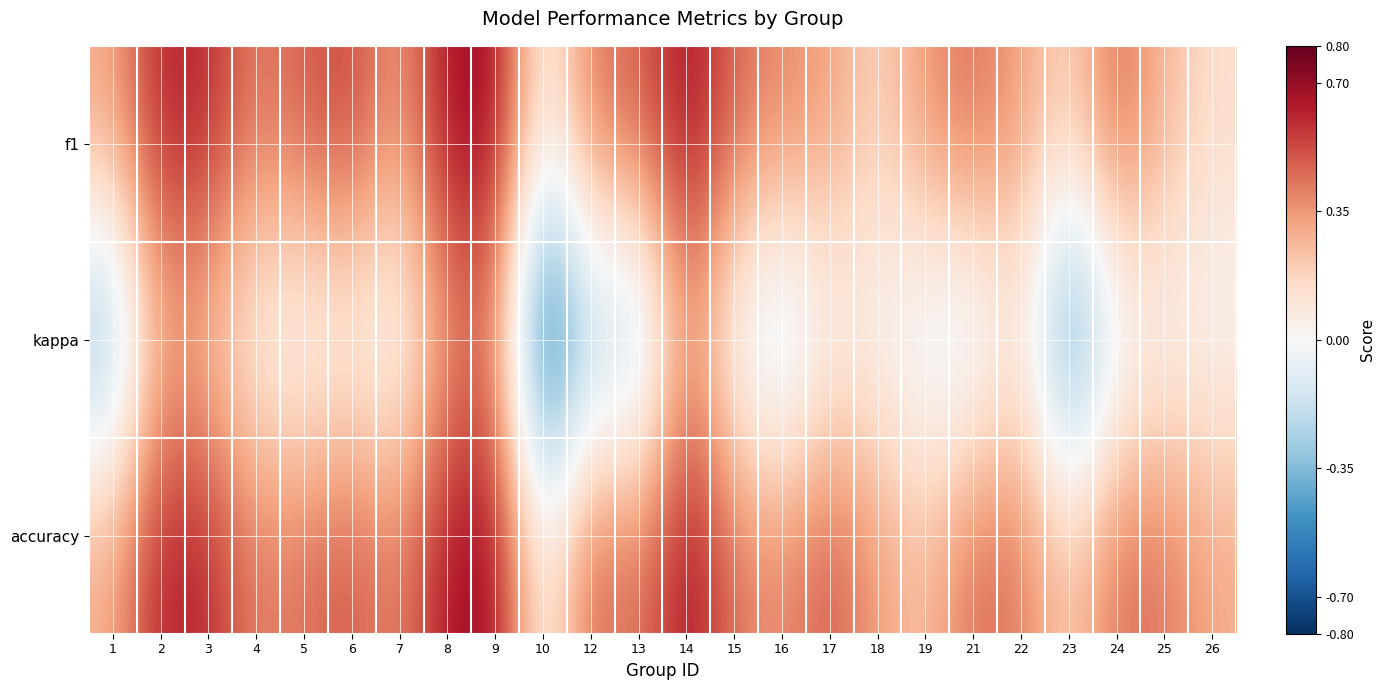

At which category is the sum across all series the highest?

9